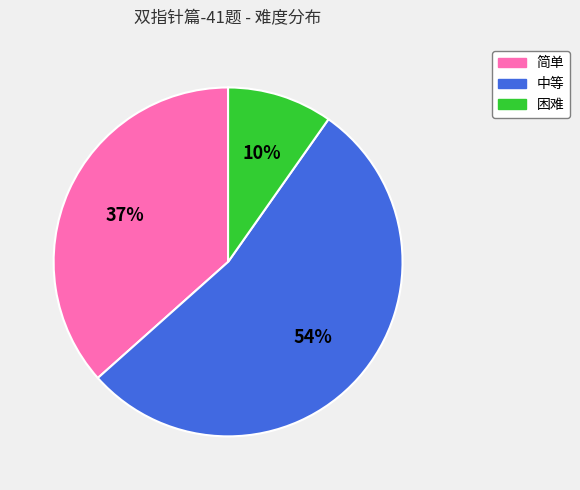

The 简单 slice represents 37% of the pie. True or false?

True